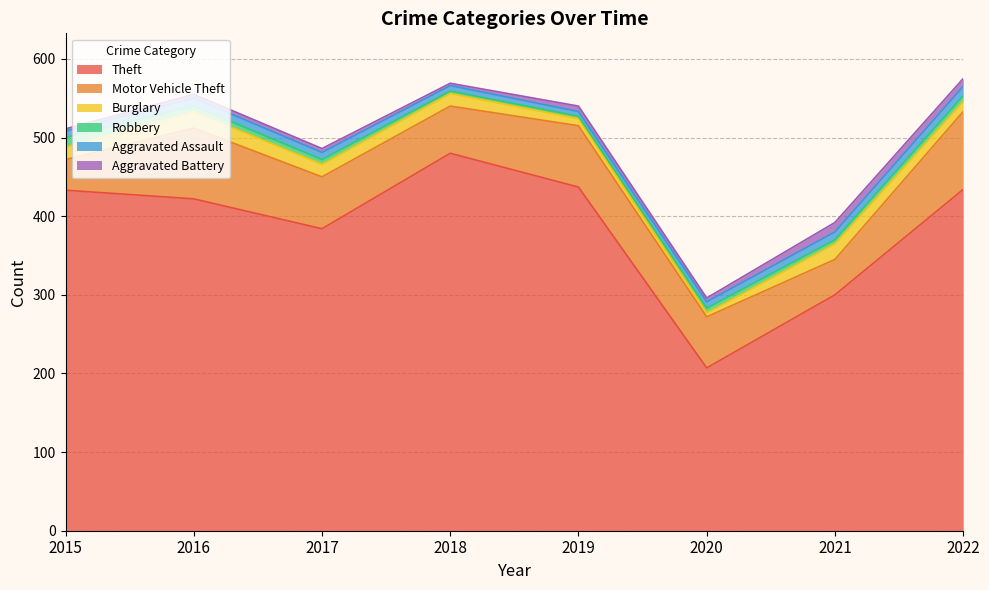

At which category is the sum across all series the highest?

2022